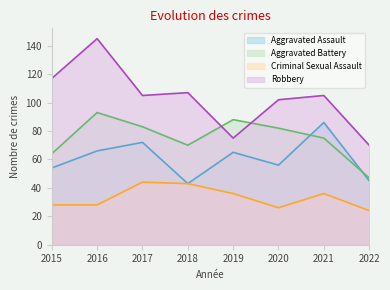

What is the maximum value for Aggravated Battery?

93